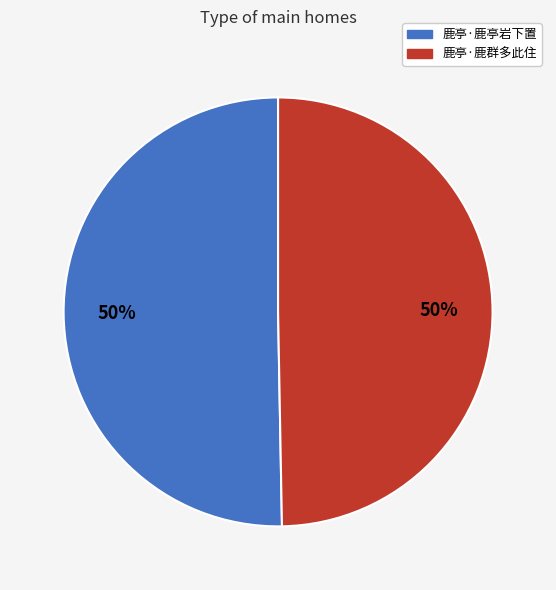

What is the ratio of the value at 鹿亭·鹿群多此住 to the value at 鹿亭·鹿亭岩下置?

1.0